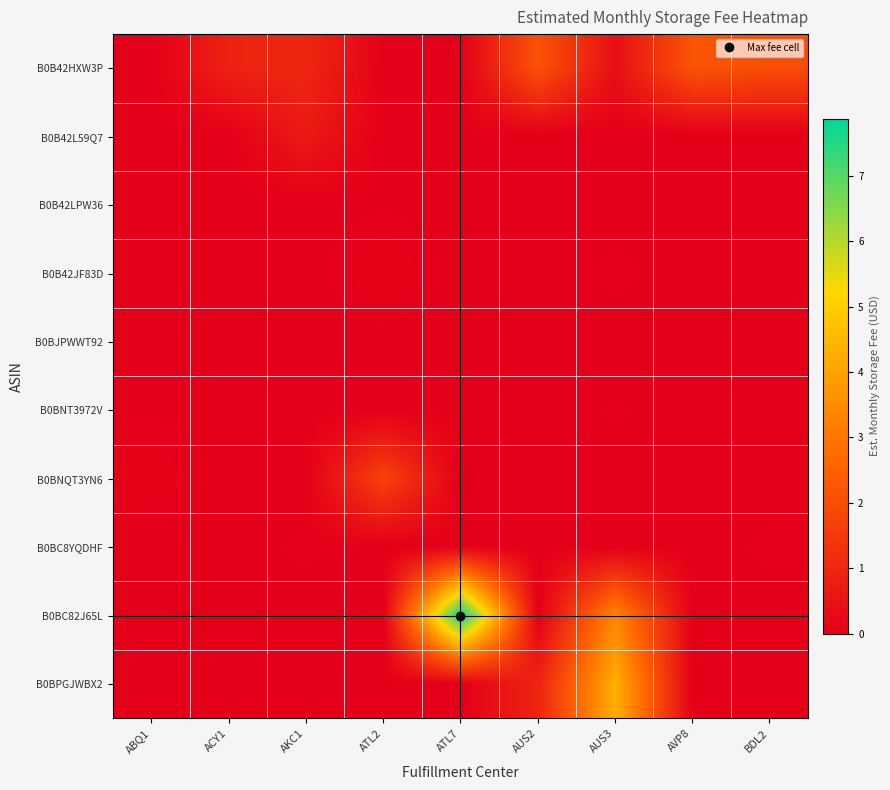

At ATL7, list the series in order from largest to smallest.

B0BC82J65L, B0B42HXW3P, B0B42L59Q7, B0B42LPW36, B0B42JF83D, B0BJPWWT92, B0BNT3972V, B0BNQT3YN6, B0BC8YQDHF, B0BPGJWBX2